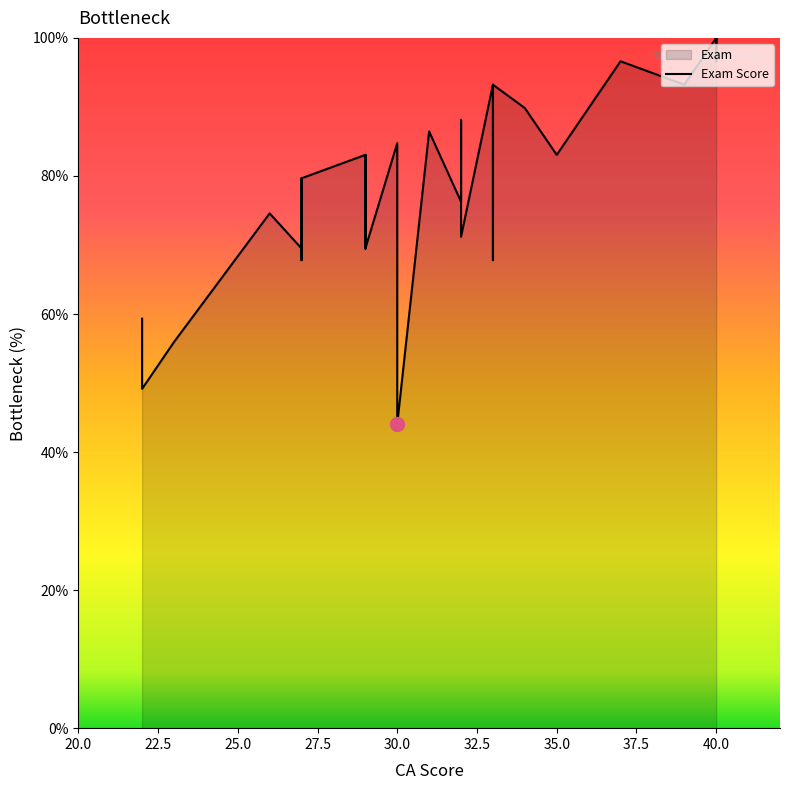

How many points are lower than both their immediate neighbors (excluding endpoints)?

9